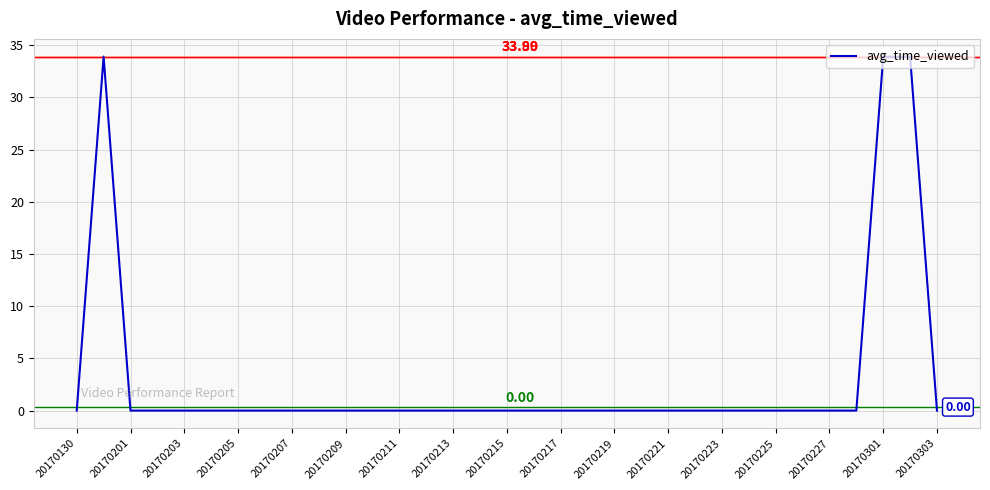

At which label is the value closest to 16?

20170130